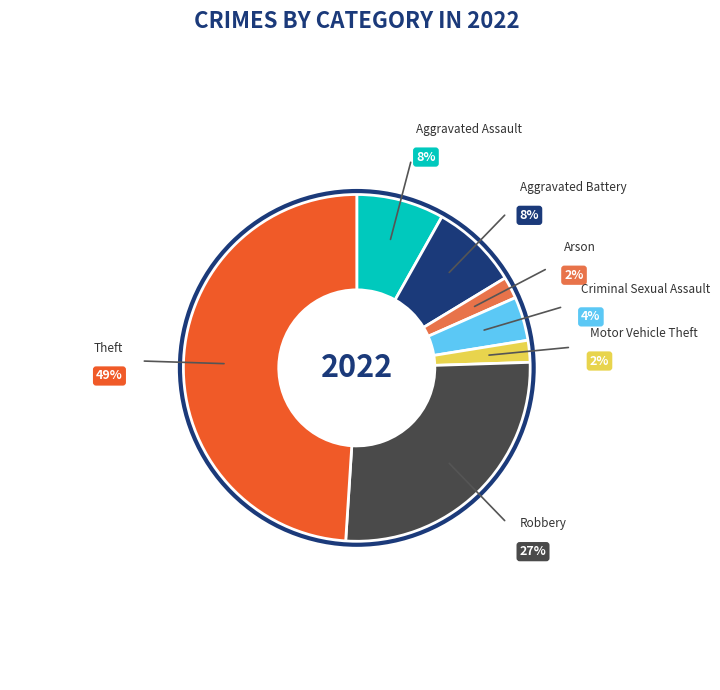

What percentage do Aggravated Assault and Theft together represent?

57.1%